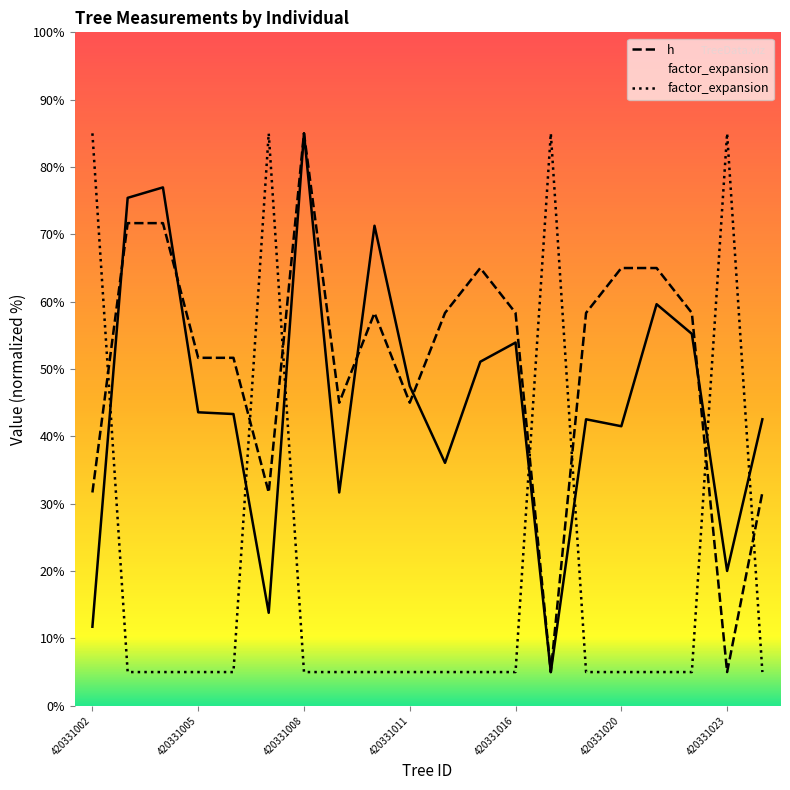

Between 420331021 and 420331003, which is larger?

420331003